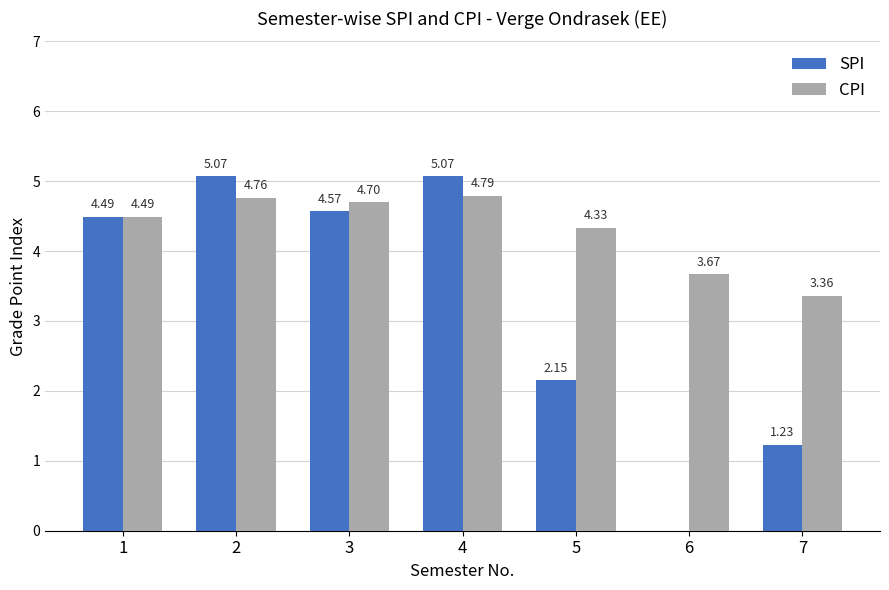

Between 1 and 5, which series saw the biggest shift?

SPI